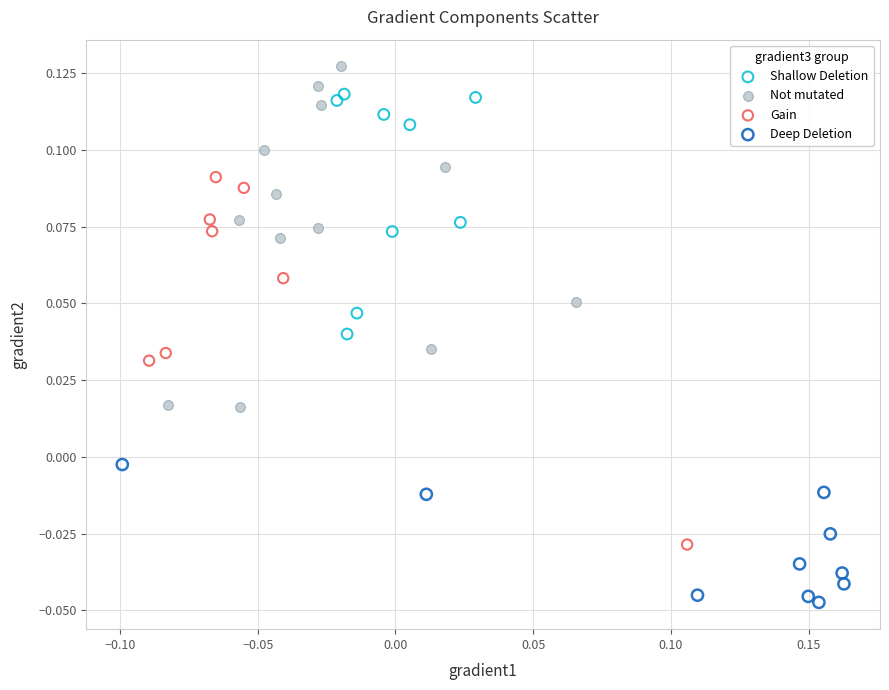

Which series contains the lowest Y value?

Deep Deletion